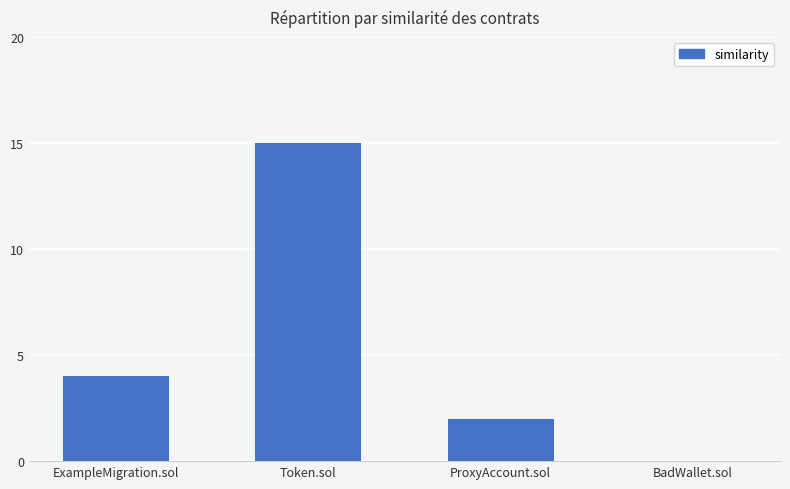

What is the greatest value displayed?

15